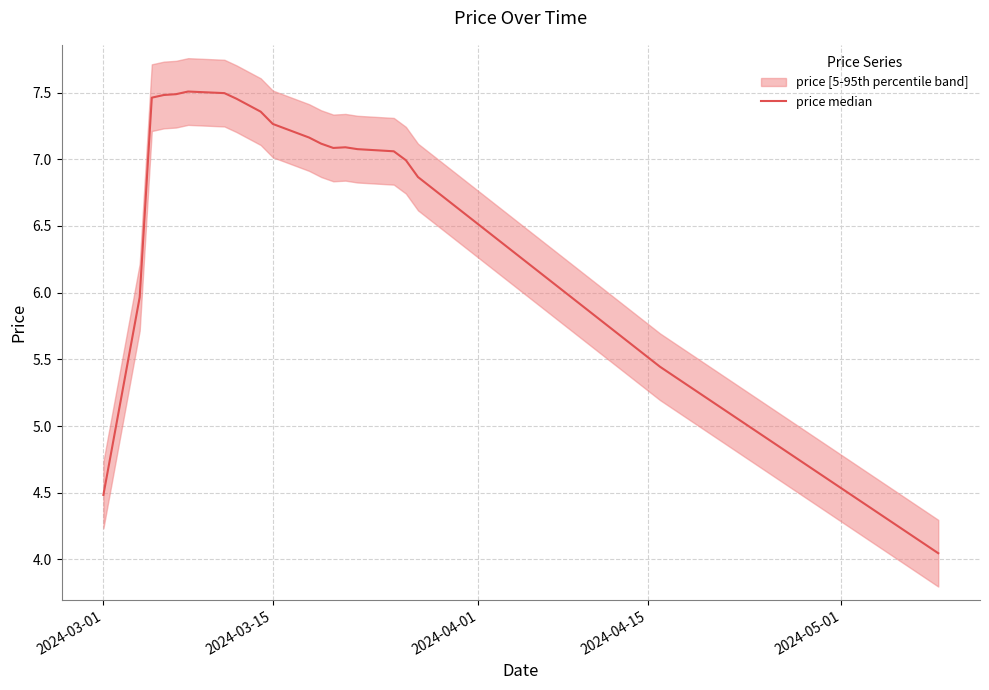

Is this an area chart (filled region under the line)?

No